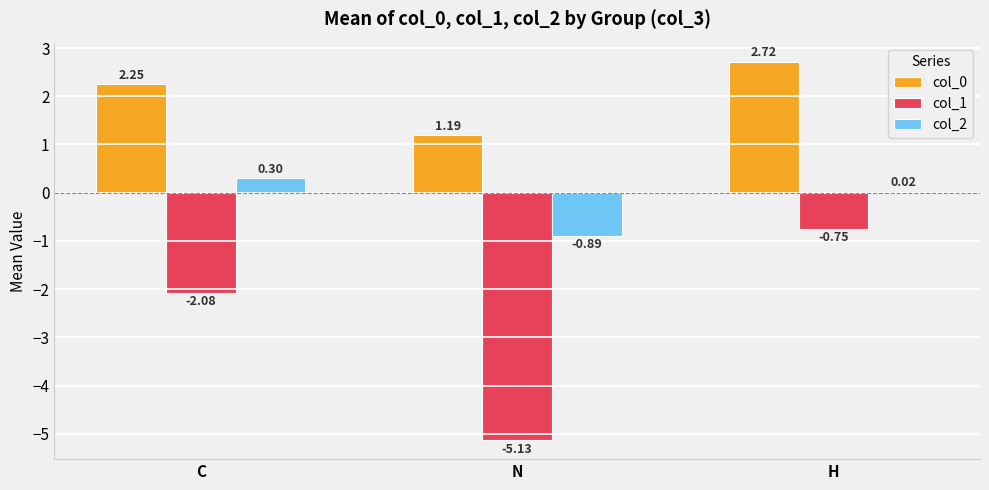

At which category is the sum across all series the highest?

H